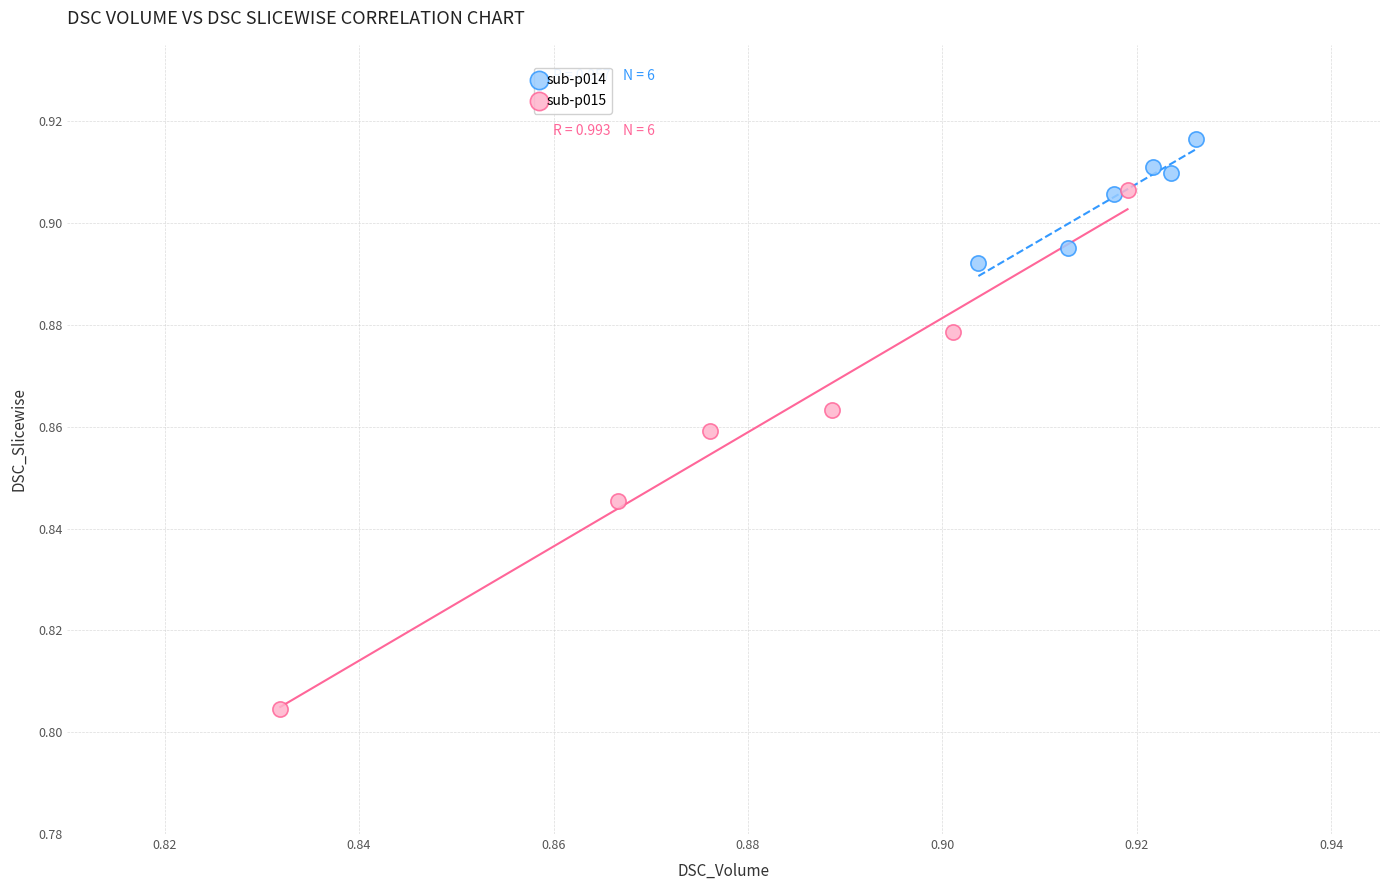

Which series has the widest spread of Y values?

sub-p015